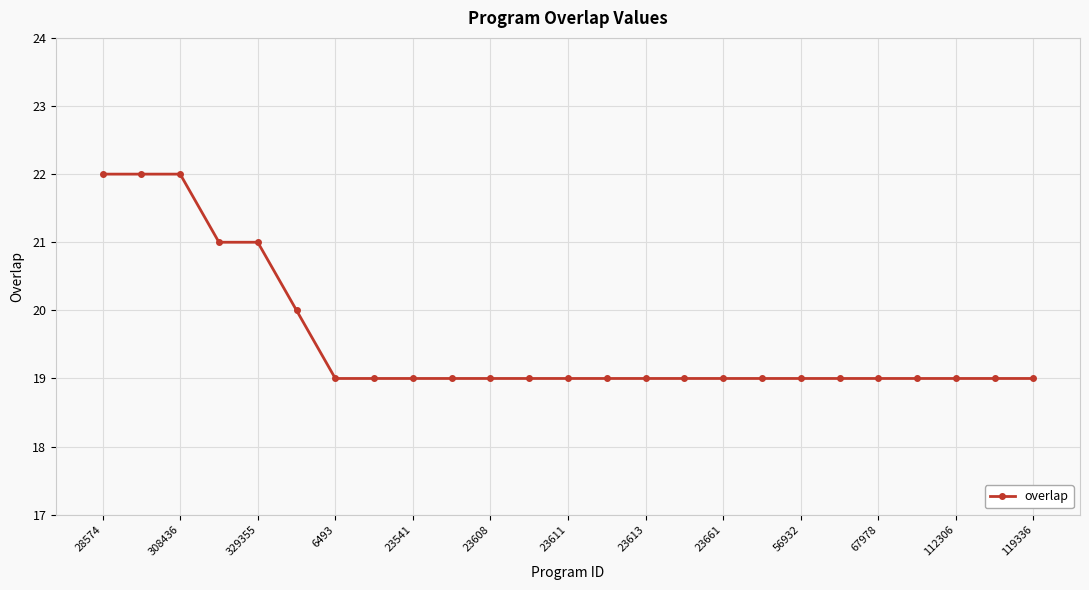

What is the smallest value displayed?

19